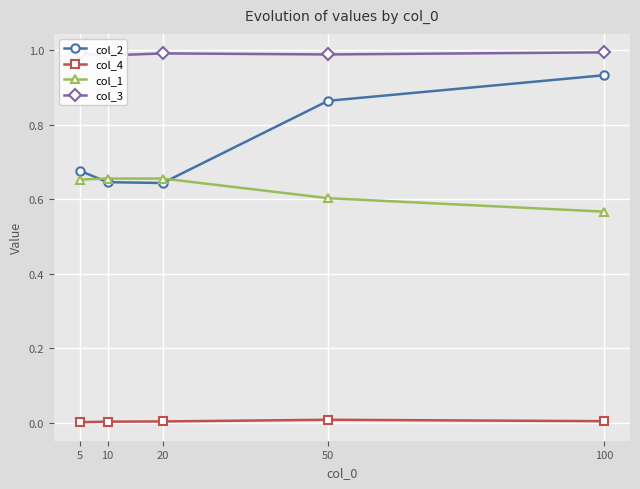

What are all the series names shown in the legend?

col_2, col_4, col_1, col_3